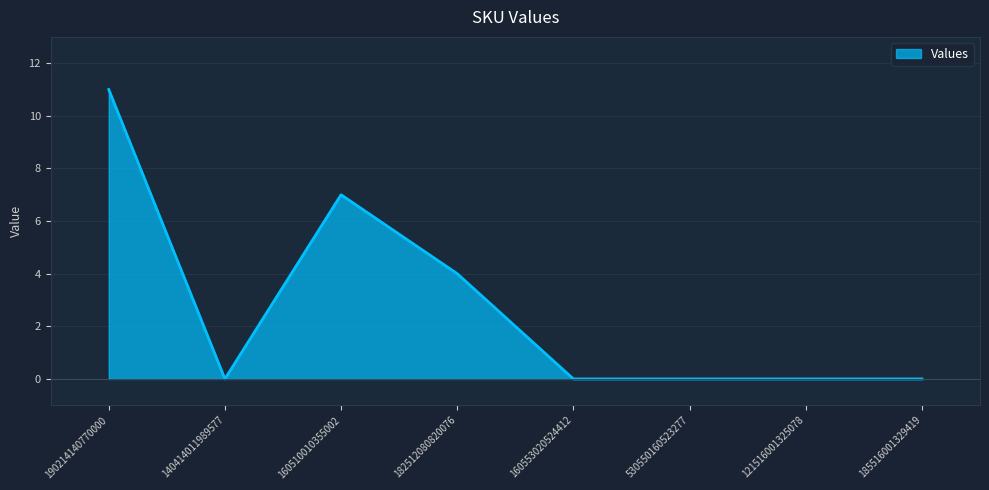

What is the greatest value displayed?

11